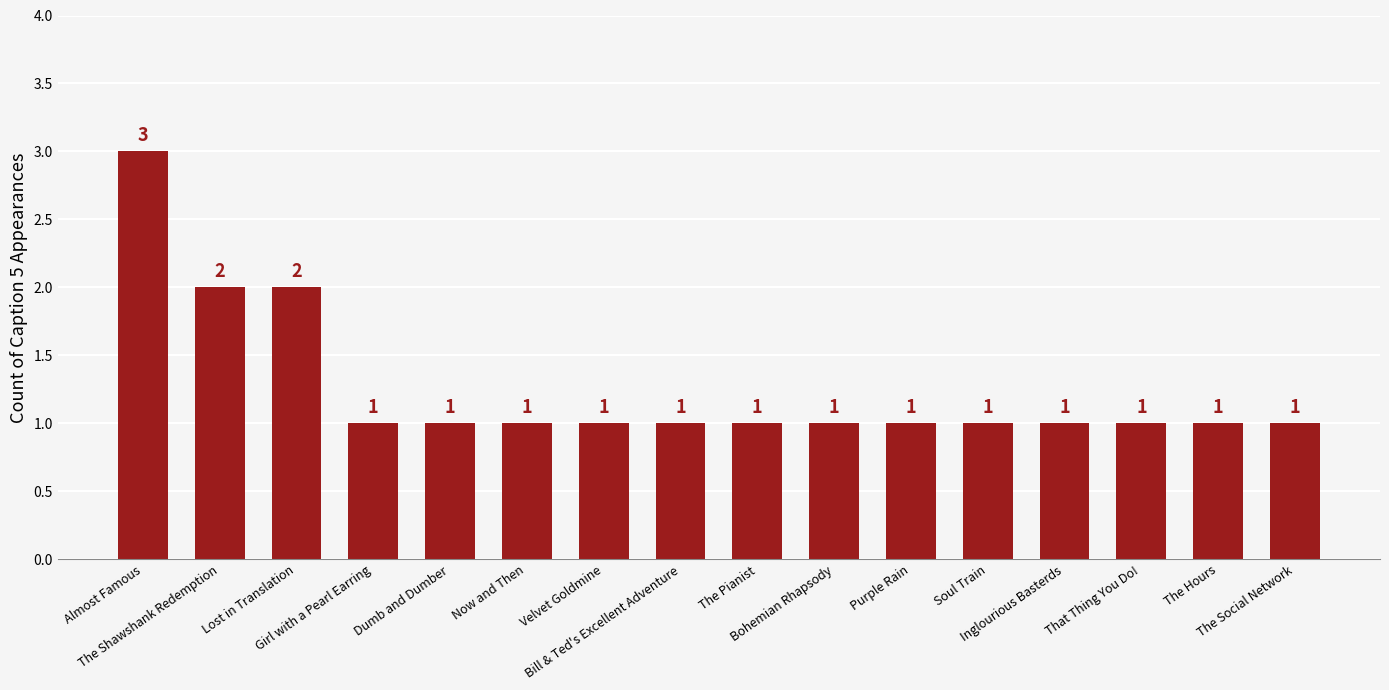

Reading left to right, list all the values displayed in this chart.

Almost Famous=3	The Shawshank Redemption=2	Lost in Translation=2	Girl with a Pearl Earring=1	Dumb and Dumber=1	Now and Then=1	Velvet Goldmine=1	Bill & Ted's Excellent Adventure=1	The Pianist=1	Bohemian Rhapsody=1	Purple Rain=1	Soul Train=1	Inglourious Basterds=1	That Thing You Do!=1	The Hours=1	The Social Network=1